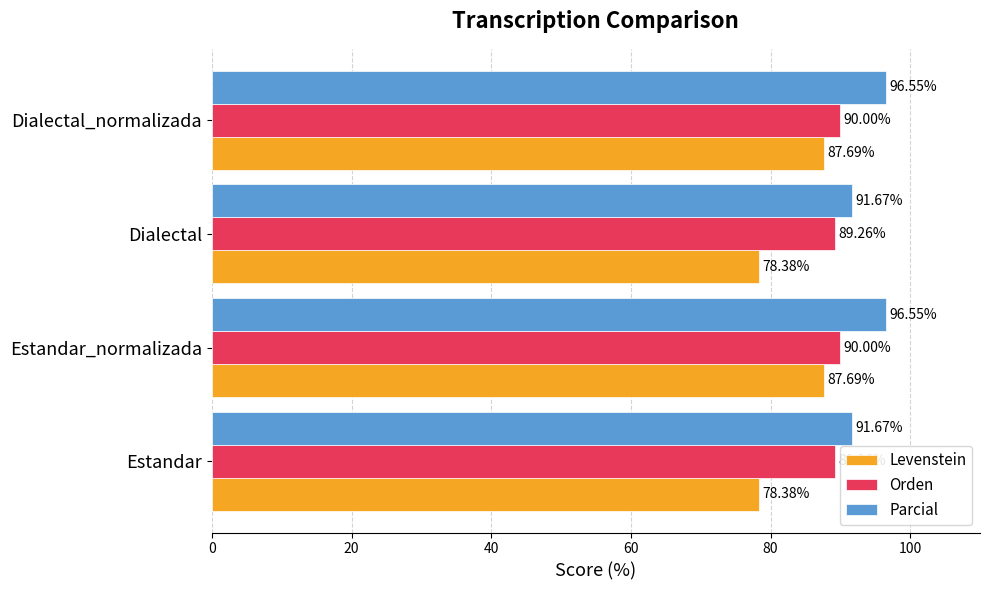

At how many categories does at least one series exceed 94?

2